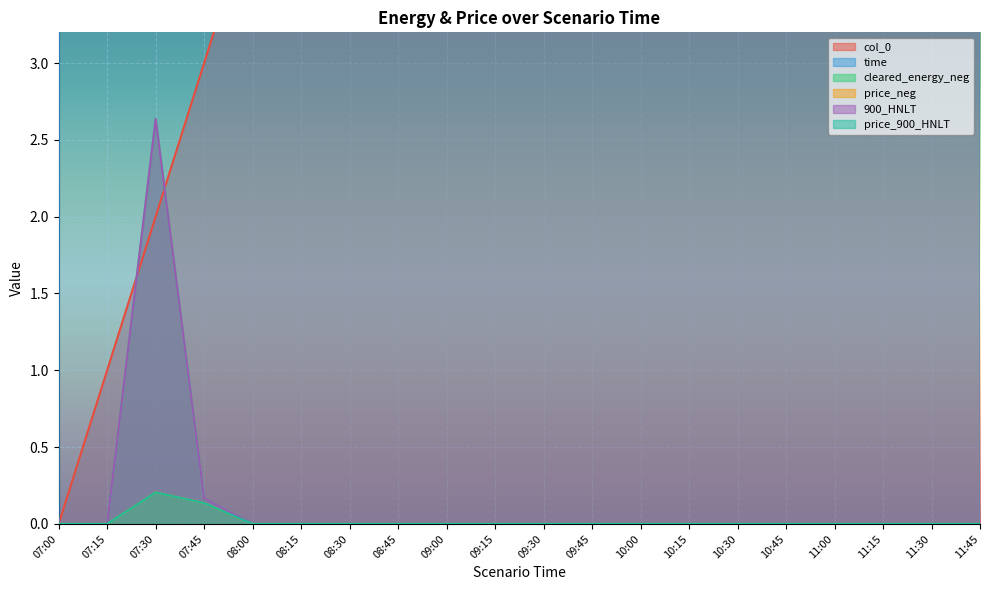

How many positive values does the time series have?

19